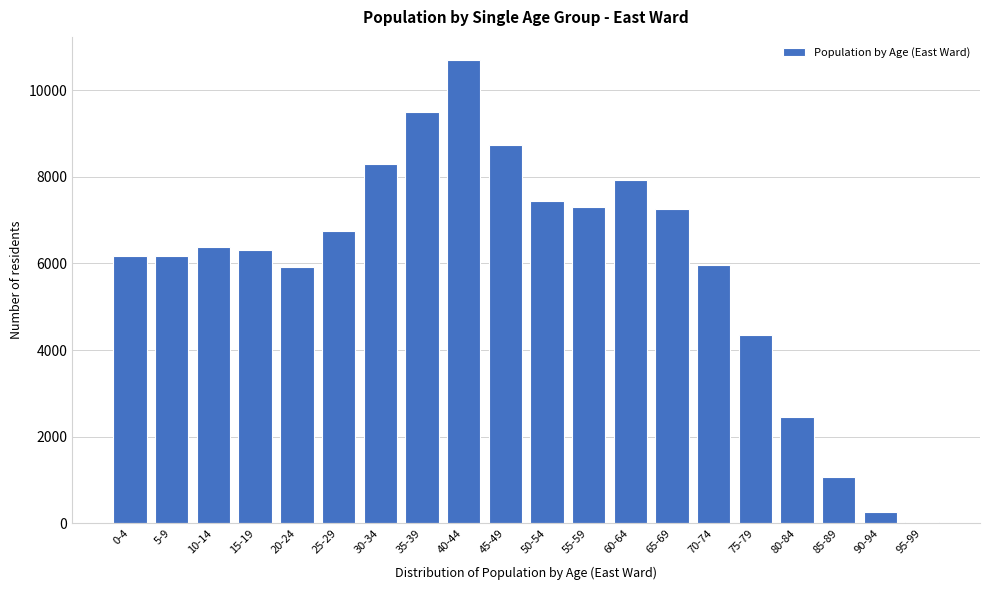

The value at 5-9 is 6172. True or false?

True